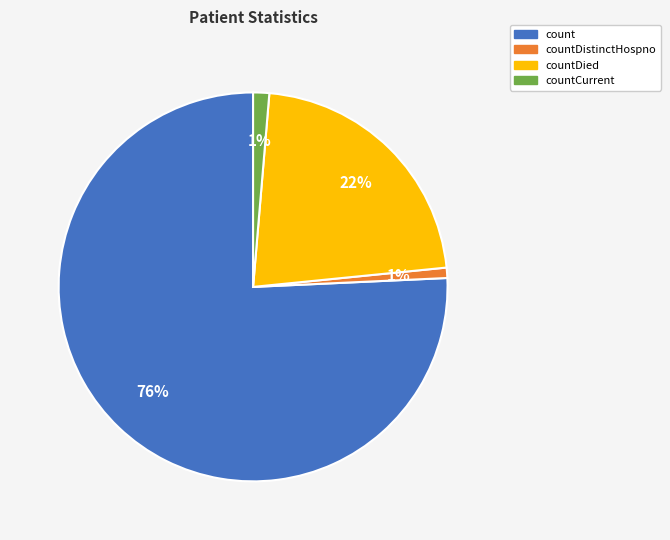

Which slice is the largest?

count